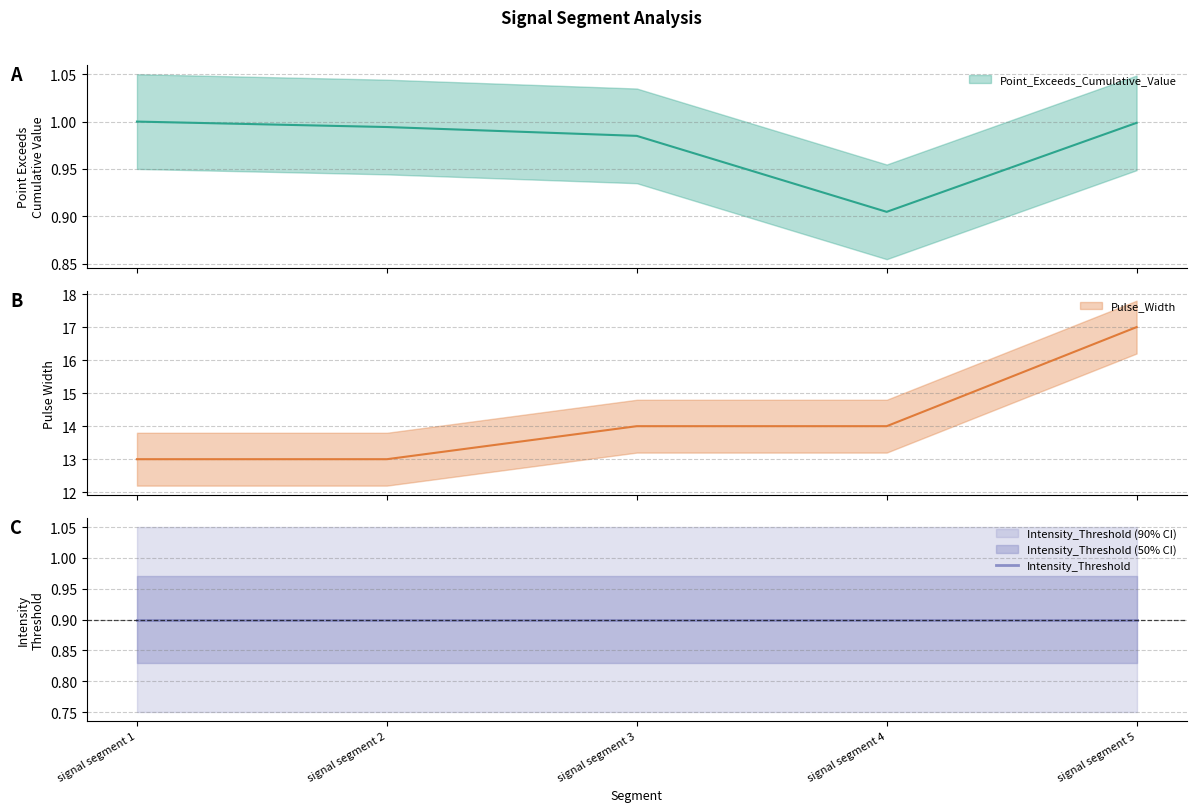

What is the sum of the Pulse_Width values at signal segment 1 and signal segment 5?

30.0